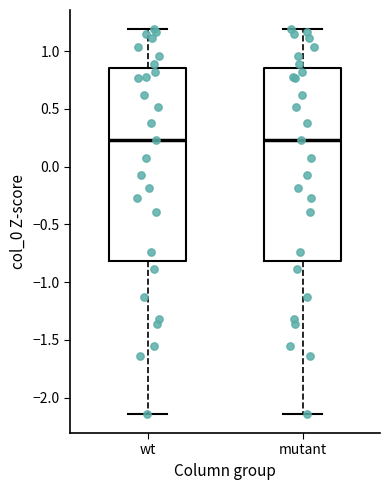

Reading left to right, read every box against the y-axis: the position of its median line, the range the box covers, and the ends of its whiskers. The values are not printed on the chart, so give them approximately, as read against the axis.

wt: median 0.25, box -0.80 to 0.85, whiskers -2.15 to 1.20
mutant: median 0.25, box -0.80 to 0.85, whiskers -2.15 to 1.20